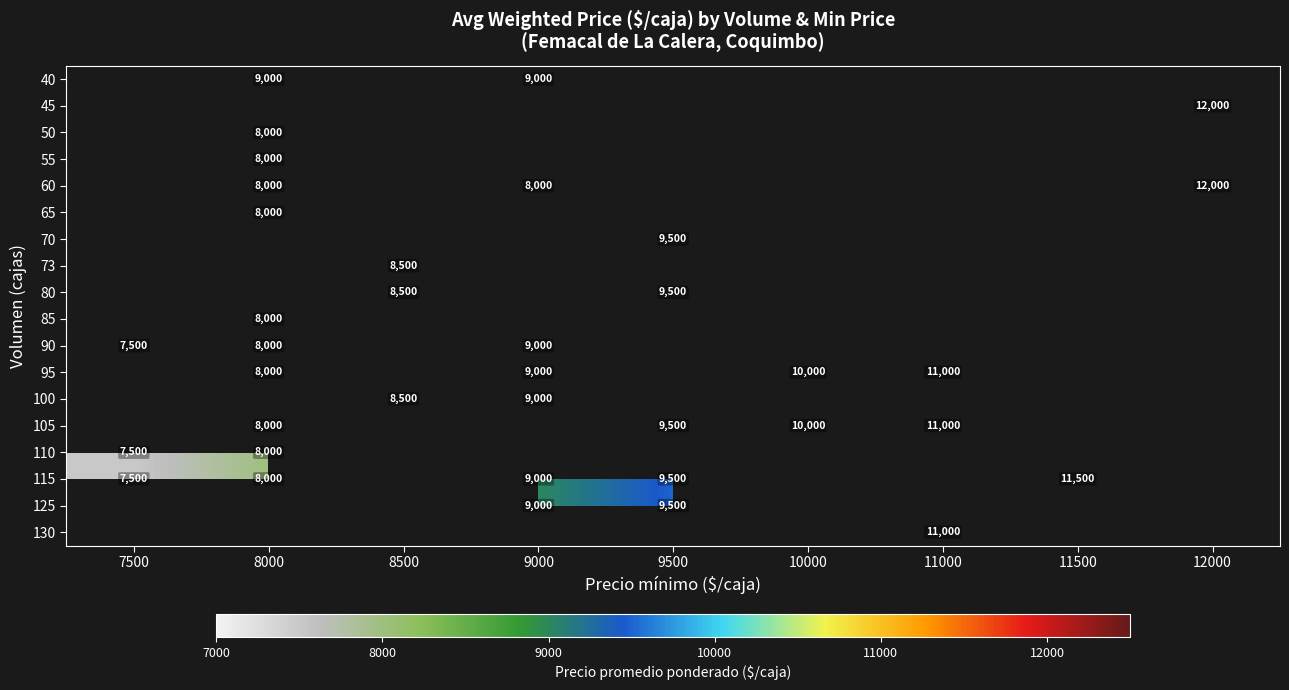

The value of 50 at 8000 is 4319. True or false?

False